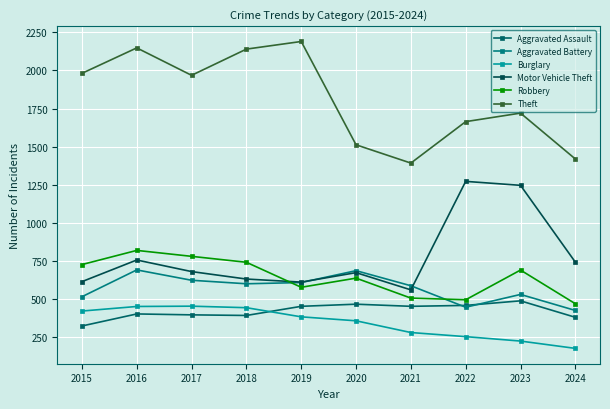

What is the difference between the second highest and second lowest values in the Robbery series?

285